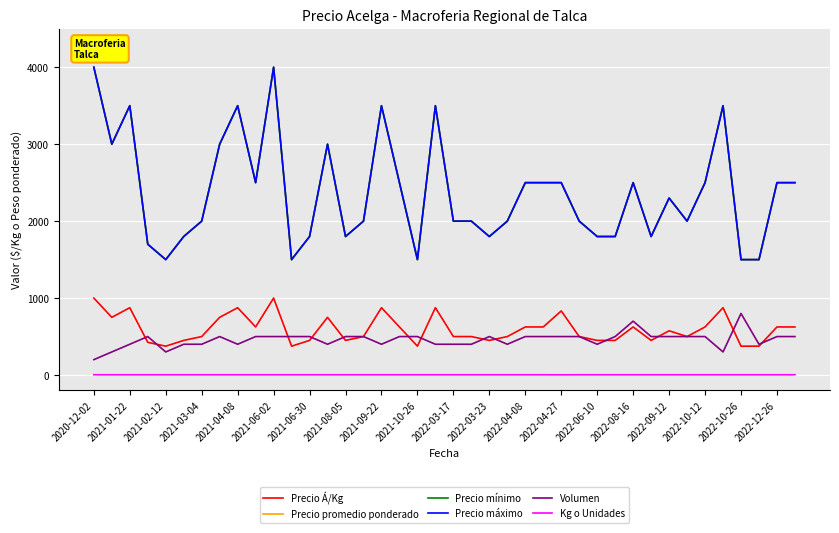

Is this an area chart (filled region under the line)?

No